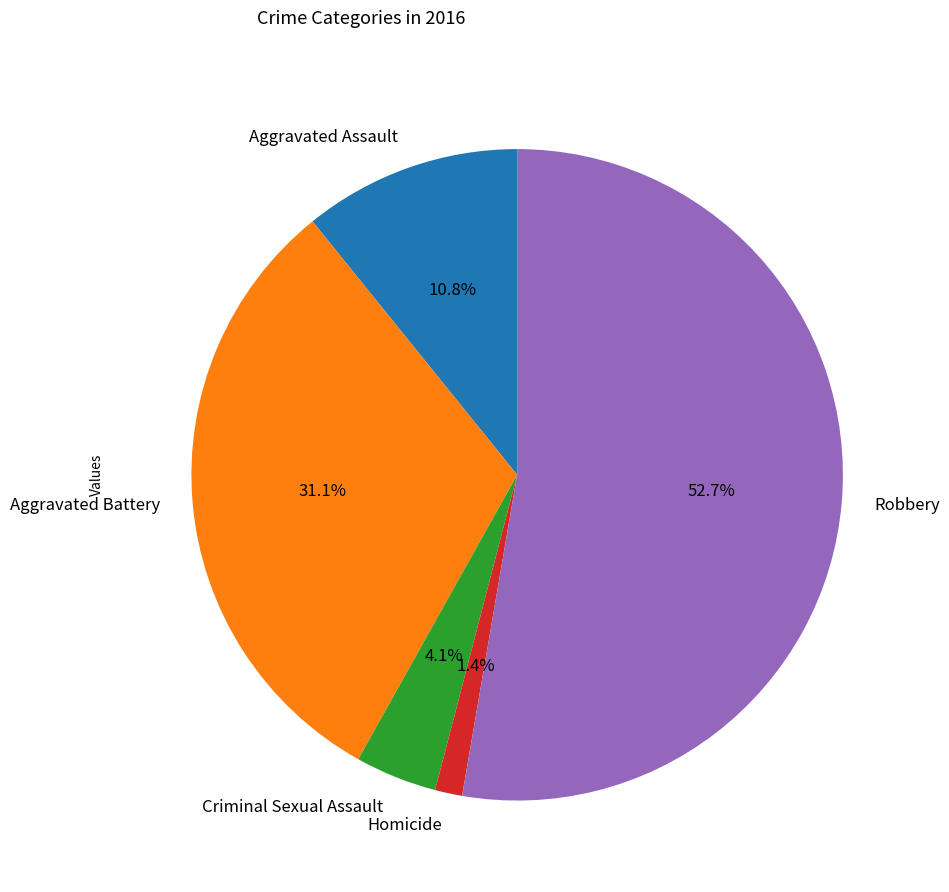

To the nearest percent, what portion does Robbery represent?

53%